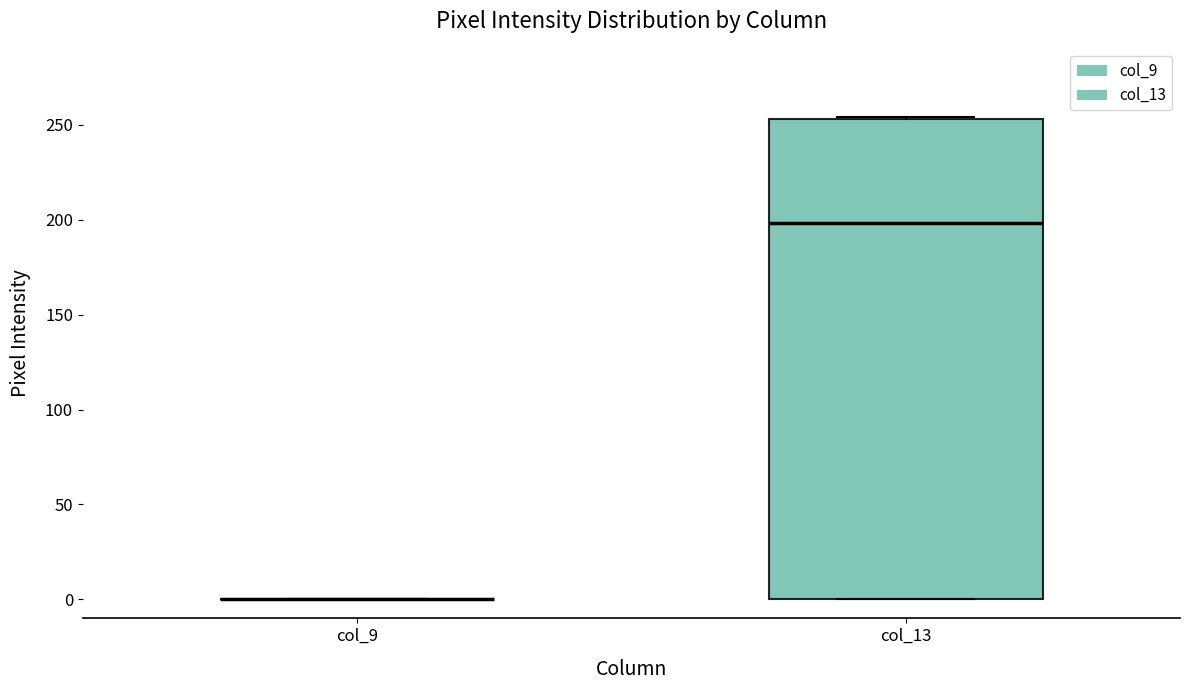

Comparing the boxes themselves (not the whiskers), which one is the tallest?

col_13